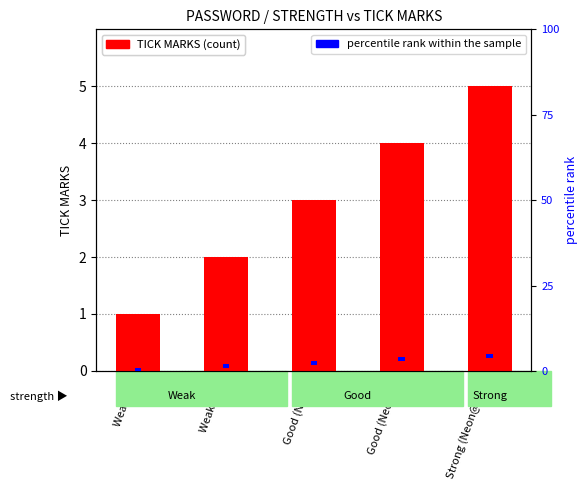

Rank the series by their average value, from highest to lowest.

TICK MARKS (count), percentile rank within the sample